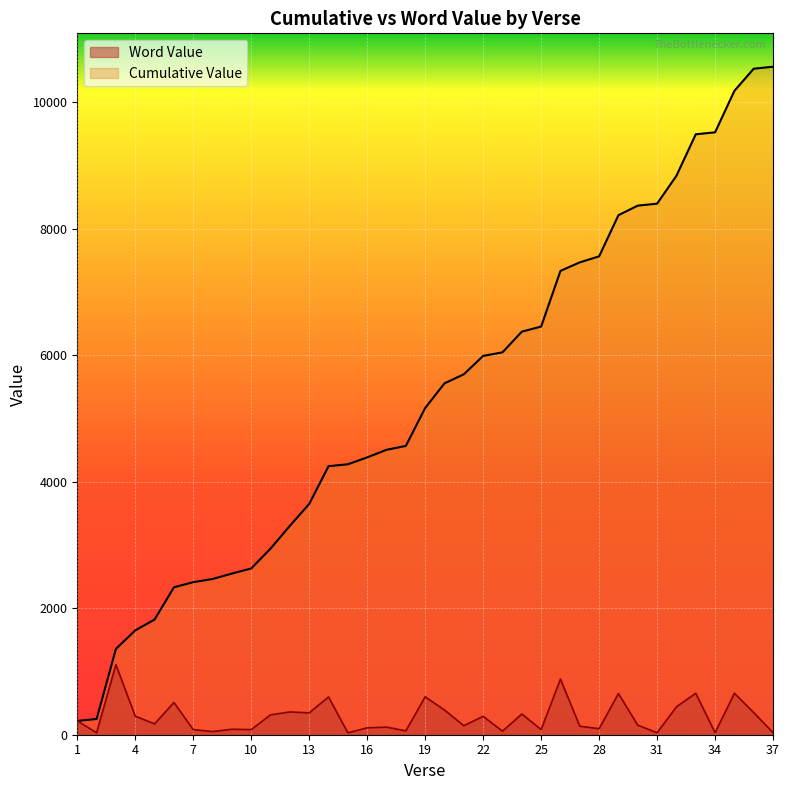

What is the approximate value of Word Value at 33, to the nearest 10?

660